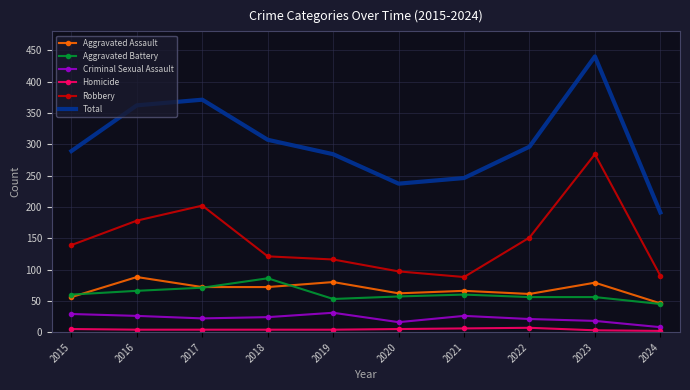

The Robbery series shows 135 at 2020. True or false?

False